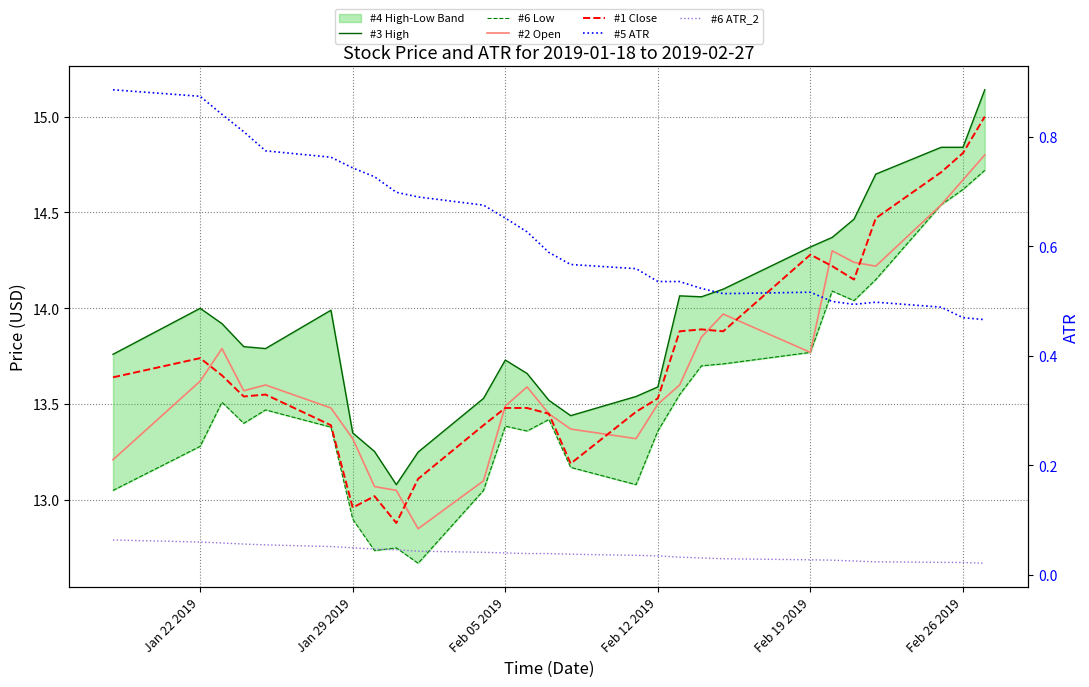

True or false: #6 Low and #1 Close cross at least once.

False